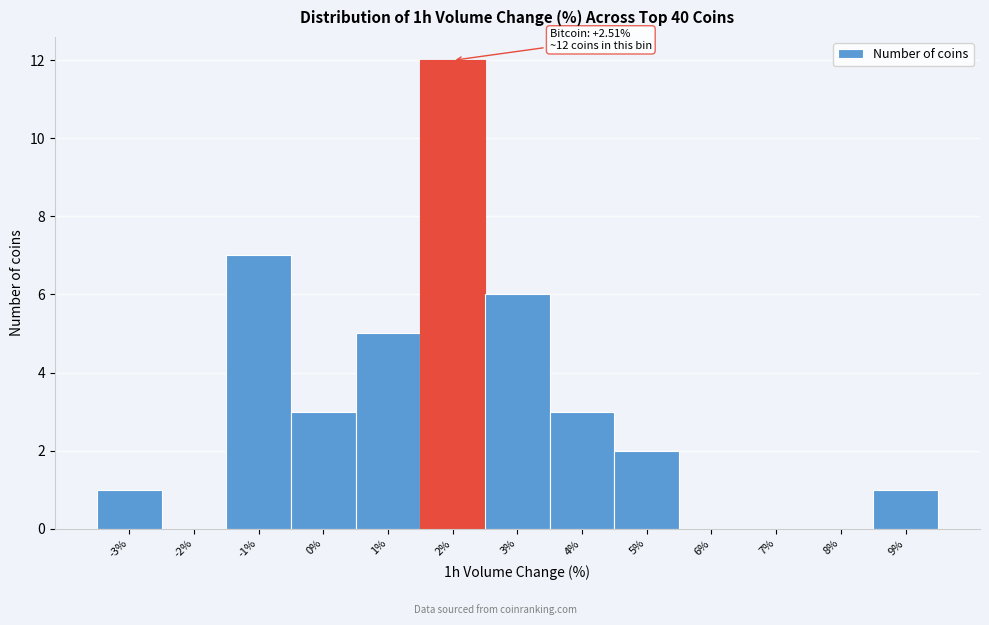

Reading left to right, what are all the values shown in this chart?

-3%=1	-2%=0	-1%=7	0%=3	1%=5	2%=12	3%=6	4%=3	5%=2	6%=0	7%=0	8%=0	9%=1